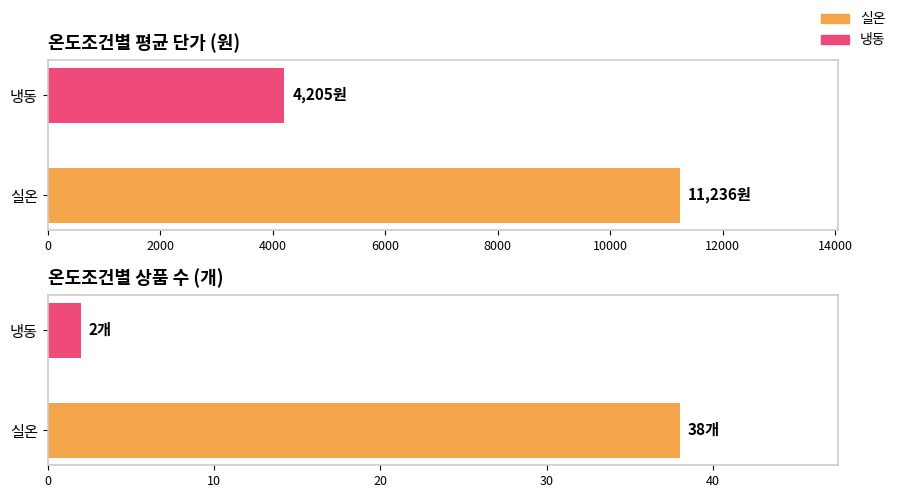

What is the highest value of the 평균 단가 series?

11236